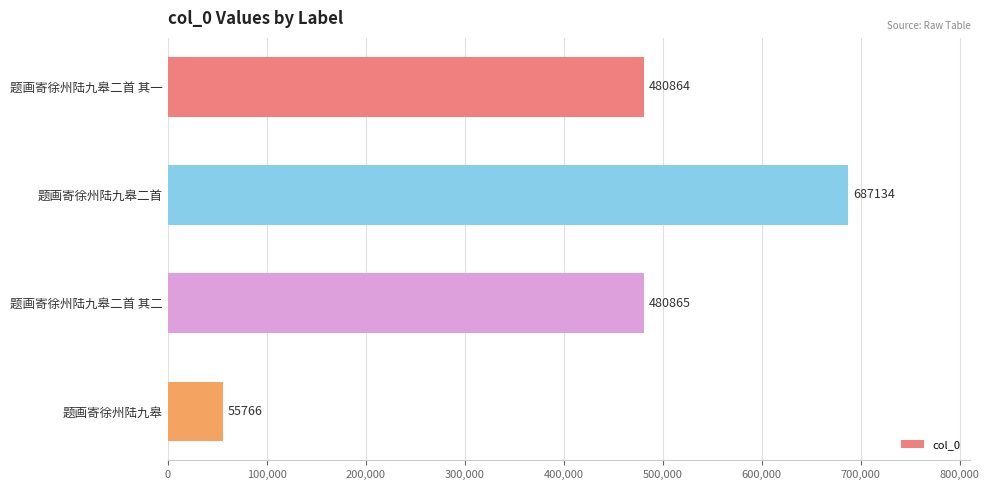

What is the ratio of the value at 题画寄徐州陆九皋二首 其二 to the value at 题画寄徐州陆九皋二首 其一?

1.0